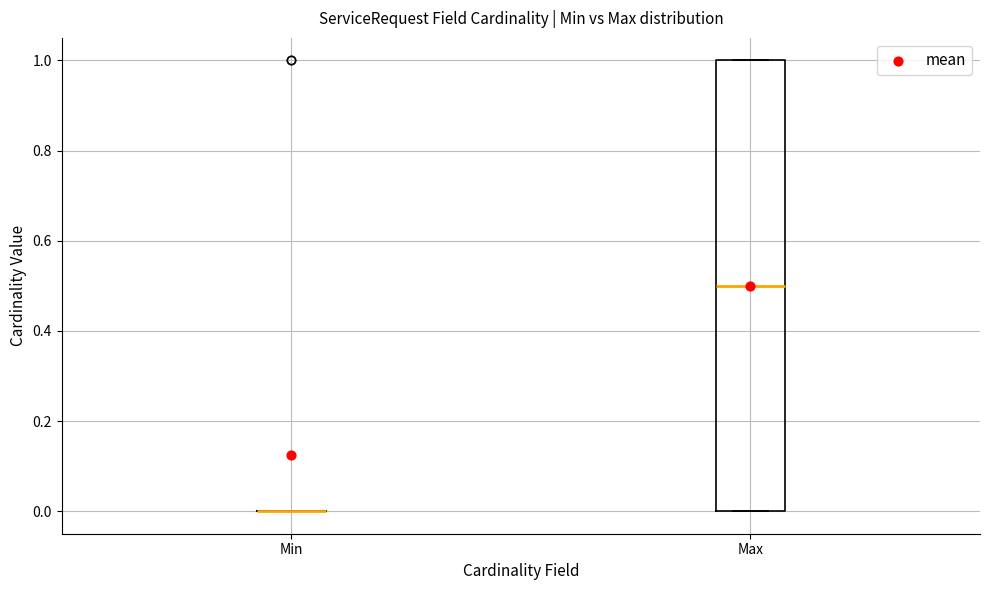

Where is the lower edge of the box for Max on the y-axis? The values are not printed on the chart, so give them approximately, as read against the axis.

0.0